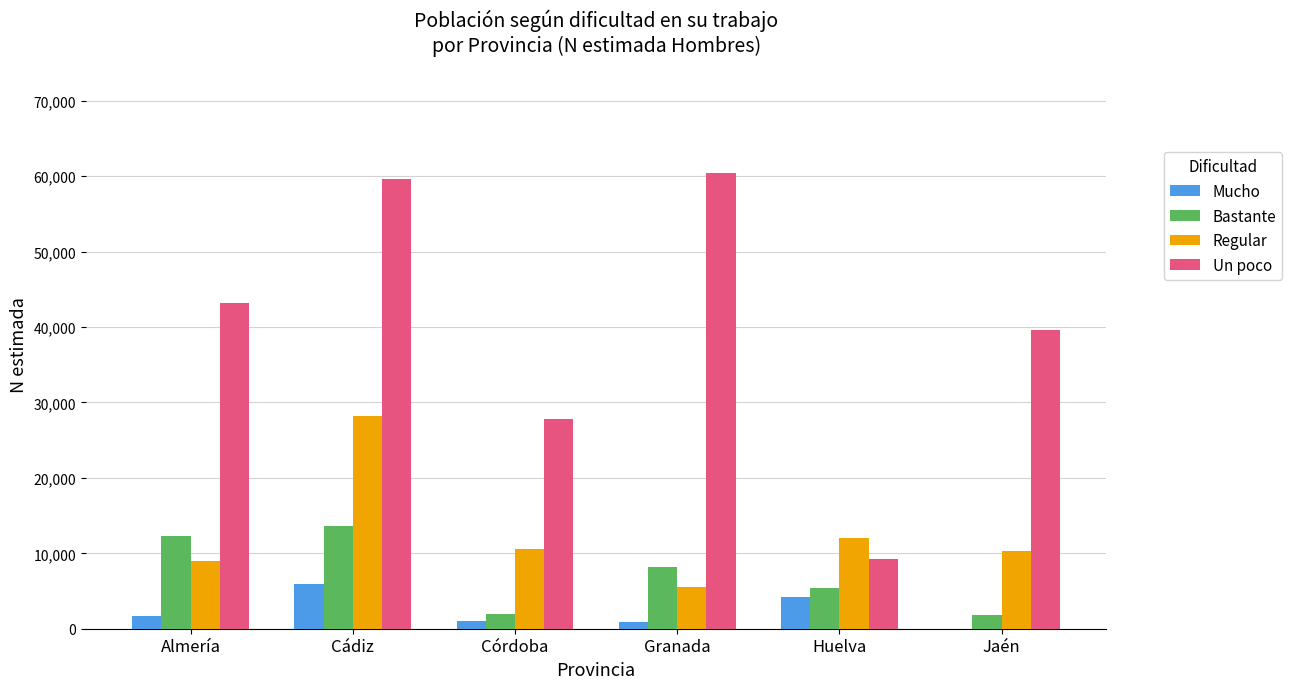

What is the total value across all series at Córdoba?

41306